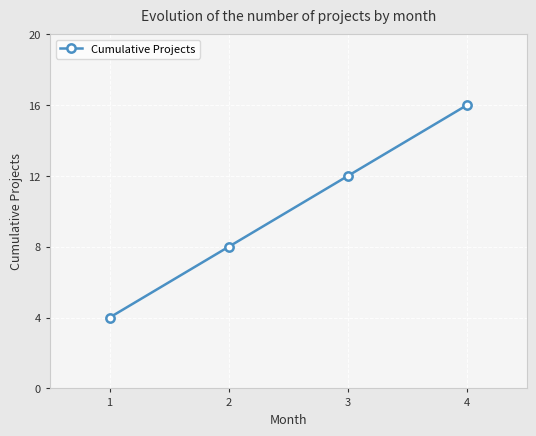

What is the sum of all values?

40